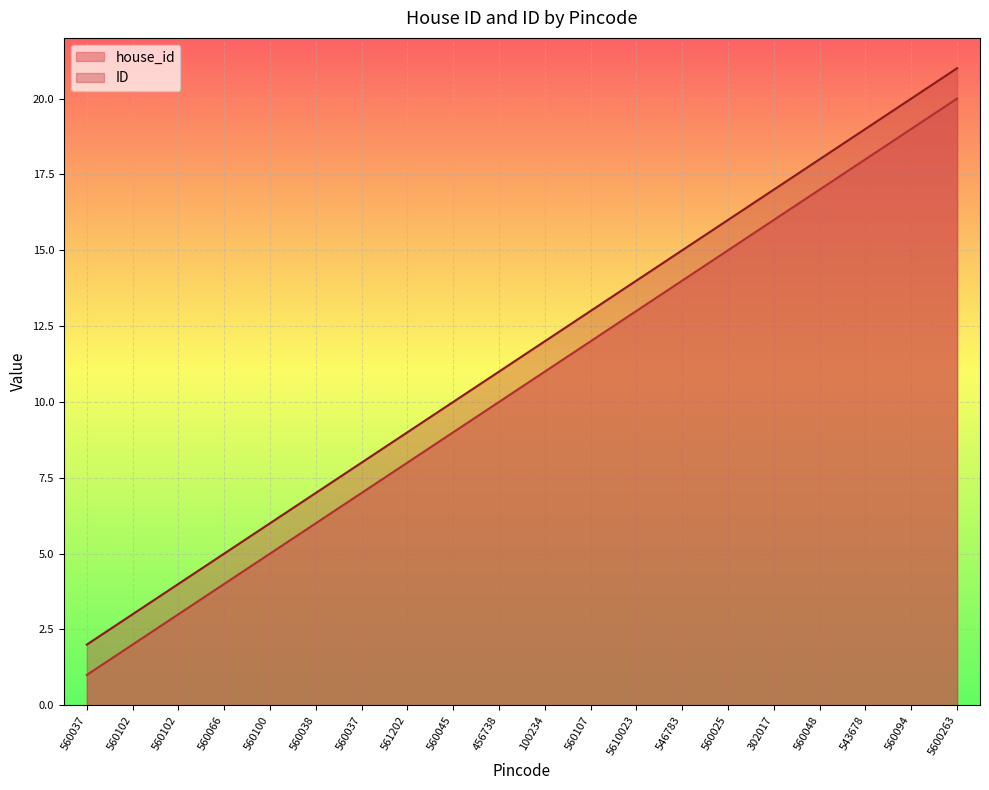

The house_id series shows 10 at 560038. True or false?

False